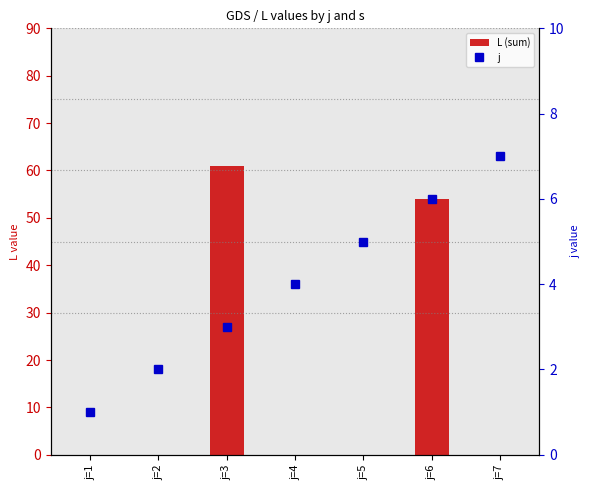

Does the chart contain stacked bars?

No